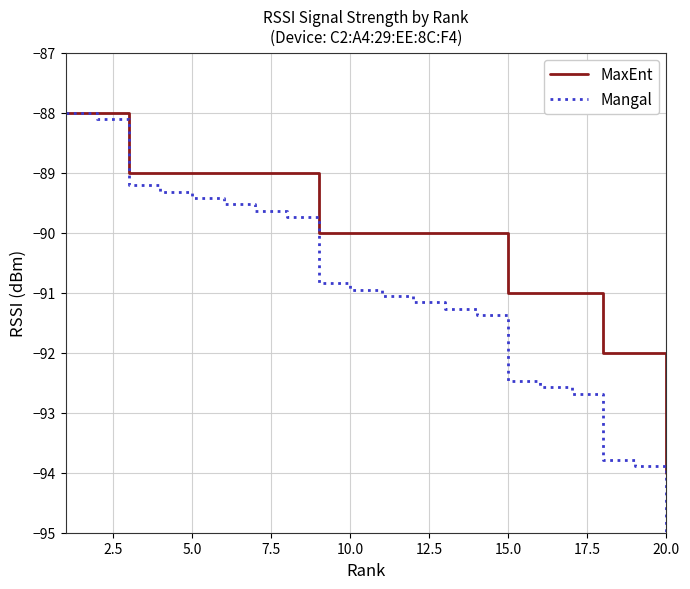

What is the value of the Mangal point at the 17th from the left?

-92.7